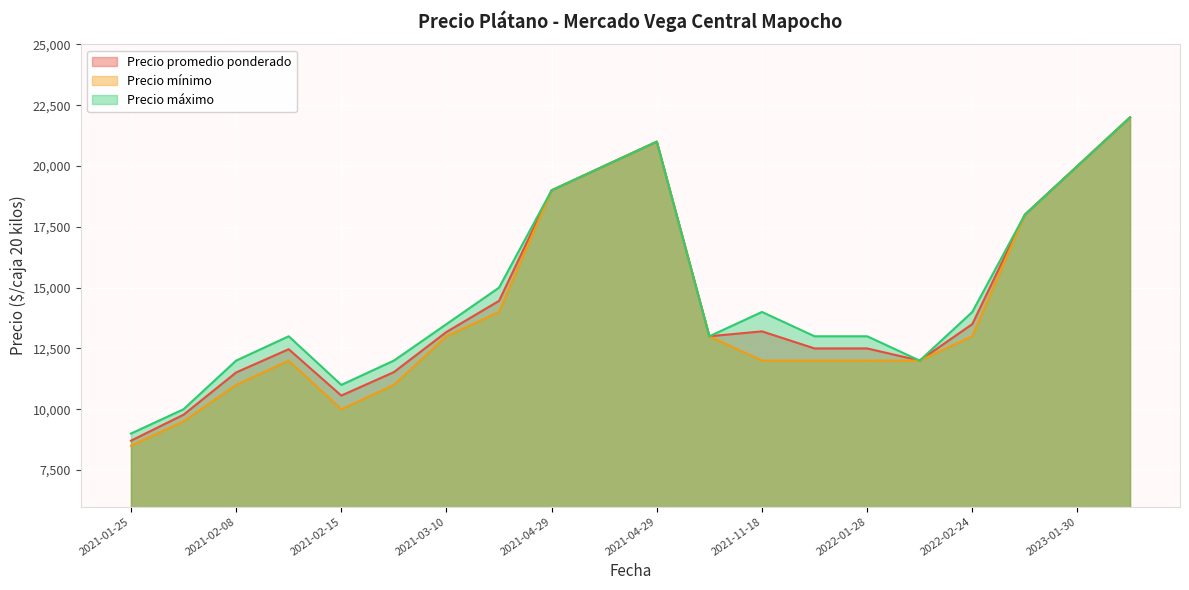

Does the chart display data point markers on the line(s)?

No